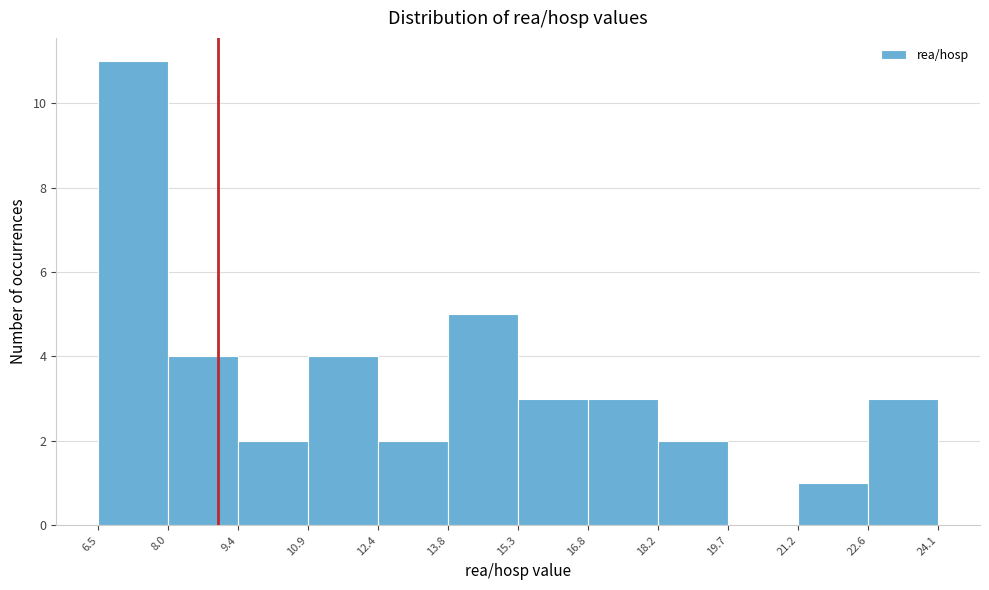

Reading left to right, list every bar in this chart as the range it spans on the x-axis followed by its height. The values are not printed on the chart, so give them approximately, as read against the axis.

6.5 to 8.0: 11
8.0 to 9.4: 4
9.4 to 10.9: 2
10.9 to 12.4: 4
12.4 to 13.8: 2
13.8 to 15.3: 5
15.3 to 16.8: 3
16.8 to 18.2: 3
18.2 to 19.7: 2
19.7 to 21.2: 0
21.2 to 22.6: 1
22.6 to 24.1: 3